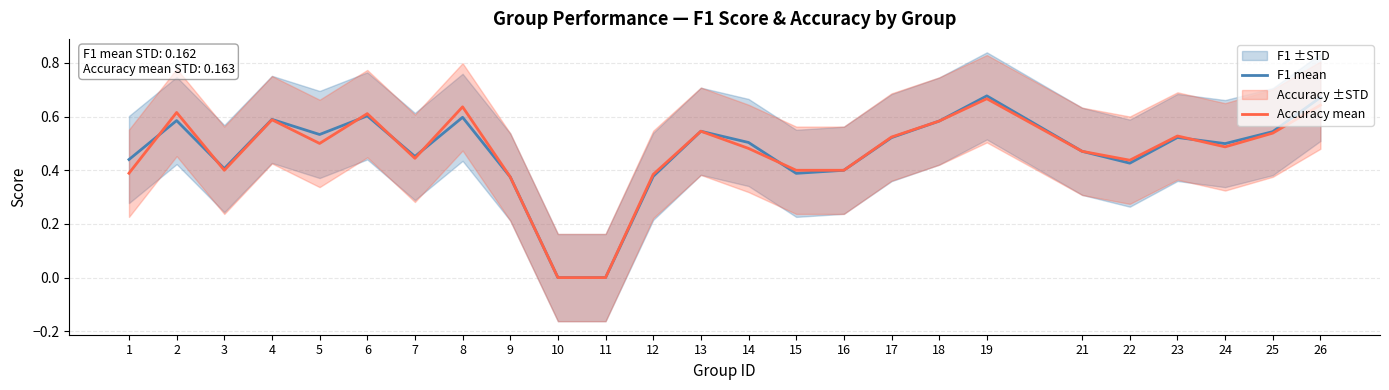

At which category does F1 mean reach its first local valley?

3